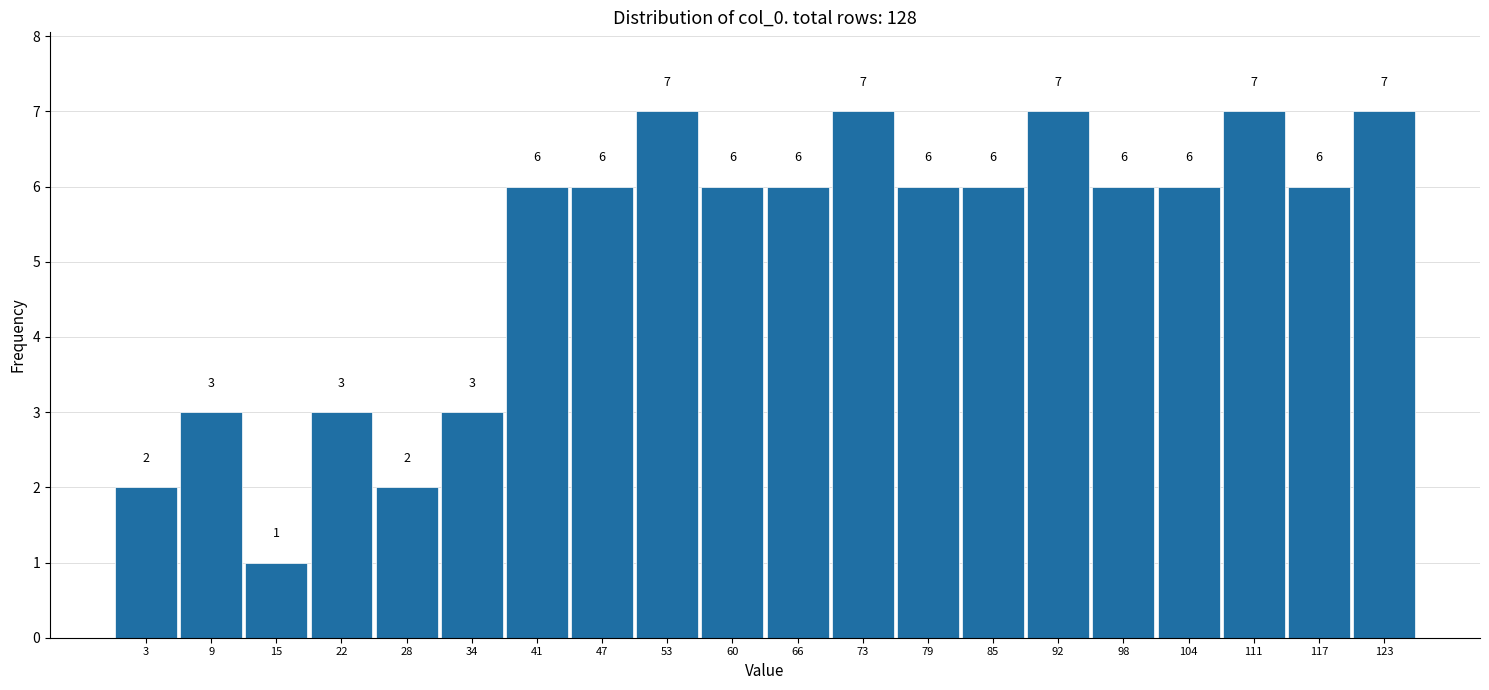

Reading left to right, transcribe this chart: for each bar, give the range it covers on the x-axis and its height. The bar edges are not printed on the chart, so give them approximately, as read against the axis.

0 to 6: 2
6 to 13: 3
13 to 19: 1
19 to 25: 3
25 to 32: 2
32 to 38: 3
38 to 44: 6
44 to 51: 6
51 to 57: 7
57 to 64: 6
64 to 70: 6
70 to 76: 7
76 to 83: 6
83 to 89: 6
89 to 95: 7
95 to 102: 6
102 to 108: 6
108 to 114: 7
114 to 121: 6
121 to 127: 7